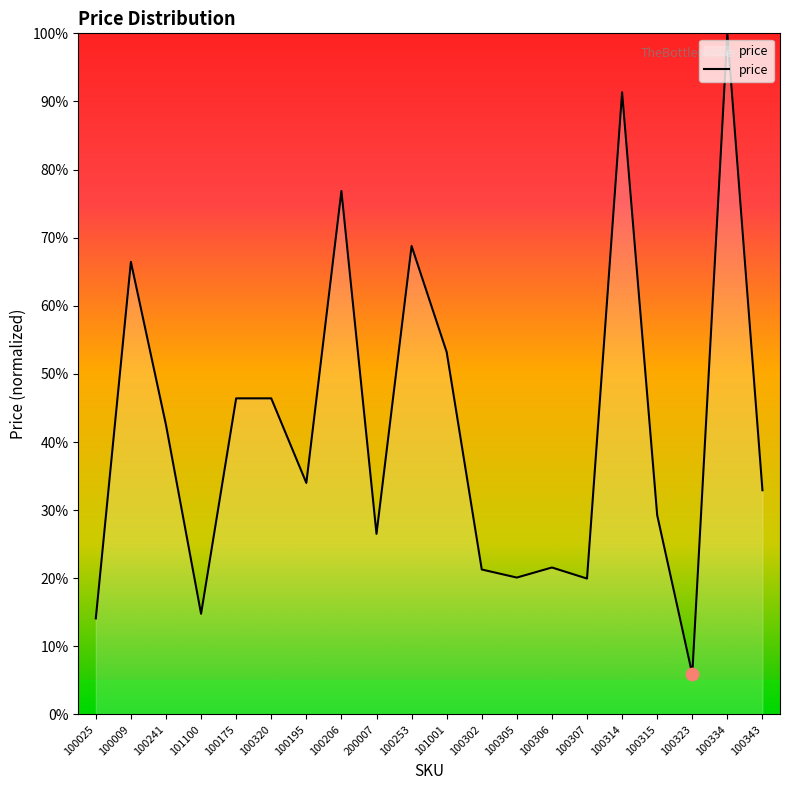

Between 100320 and 100009, which is larger?

100009